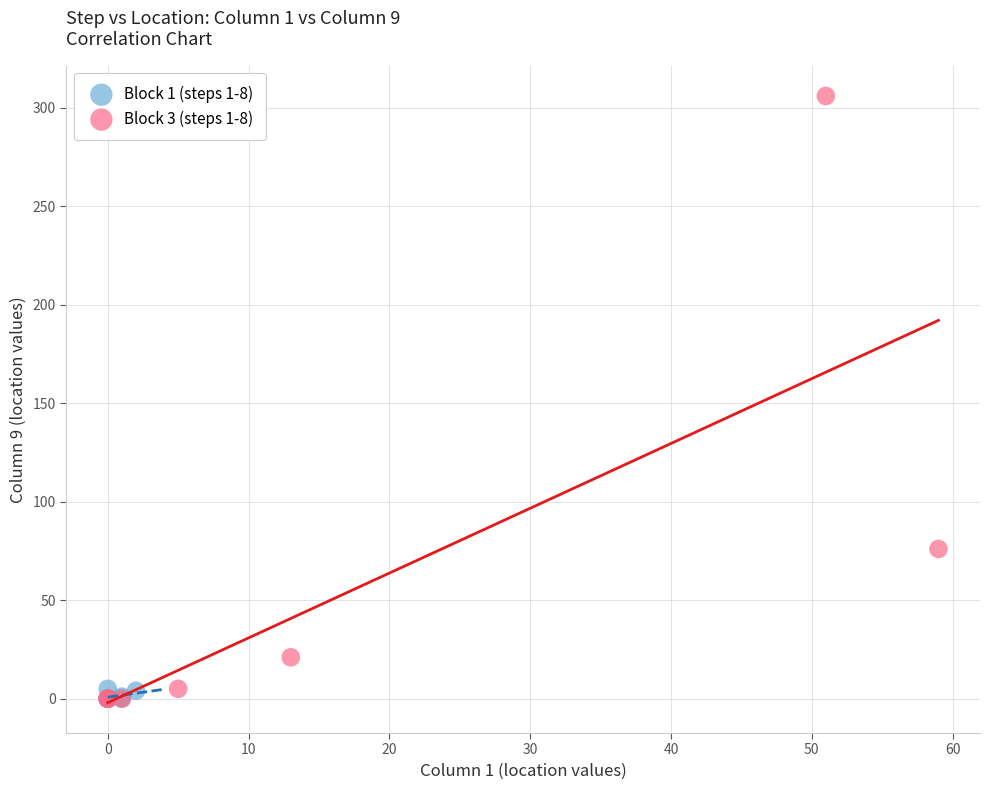

Which series has the largest Y range (max minus min)?

Block 3 (steps 1-8)